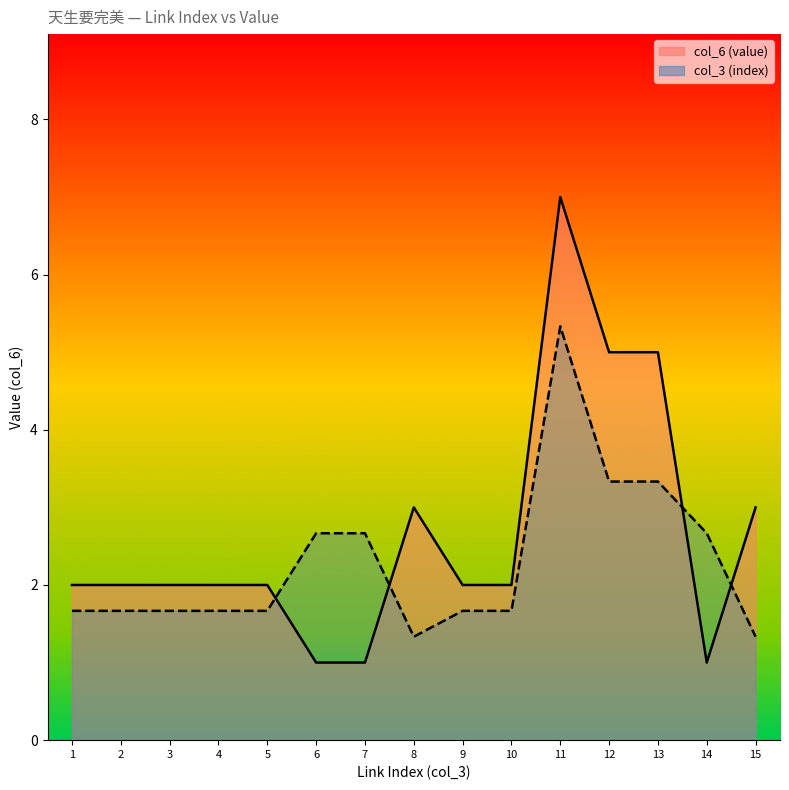

Which category has the lowest value across all series?

6